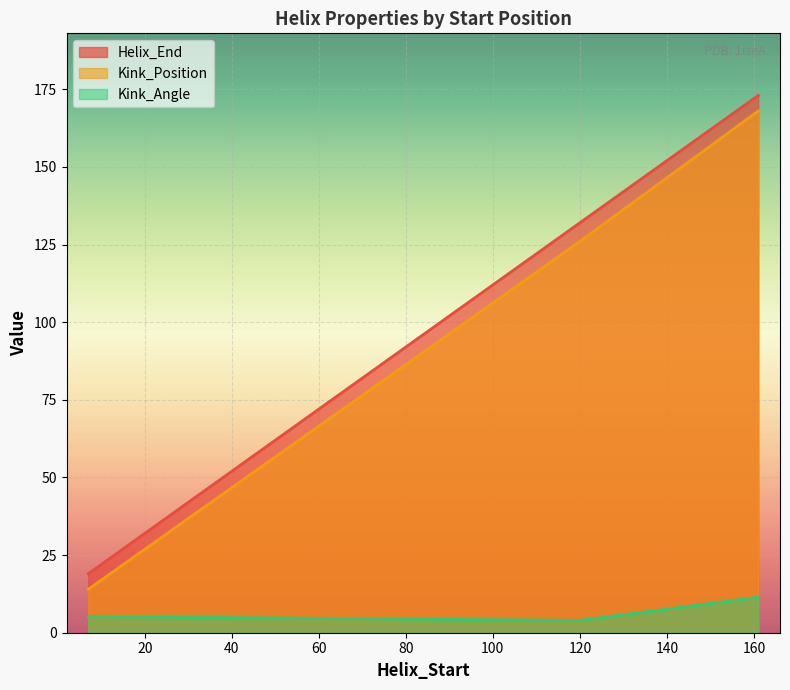

Reading left to right, list all the values displayed in this chart.

Helix_End: 19.0	132.0	173.0
Kink_Position: 14.0	126.0	168.0
Kink_Angle: 5.2	4.0	11.4